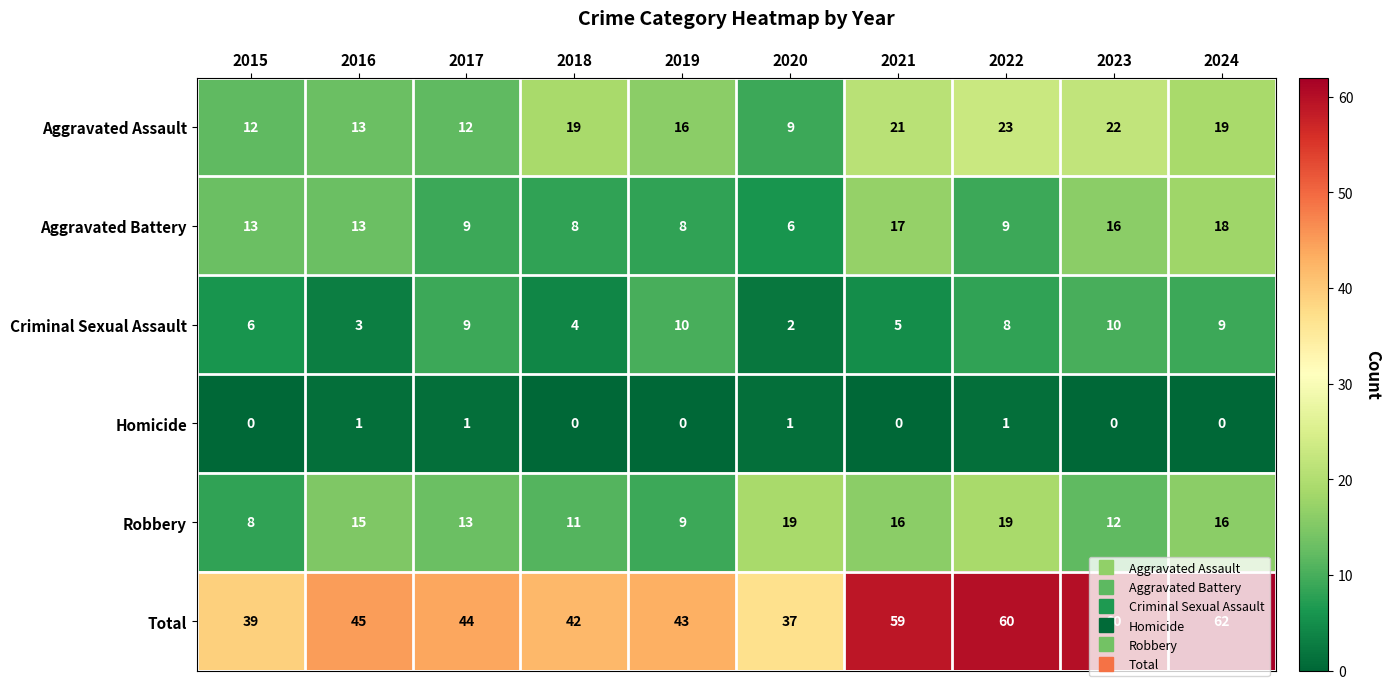

Rank the series by their maximum value, from highest to lowest.

Total, Aggravated Assault, Robbery, Aggravated Battery, Criminal Sexual Assault, Homicide